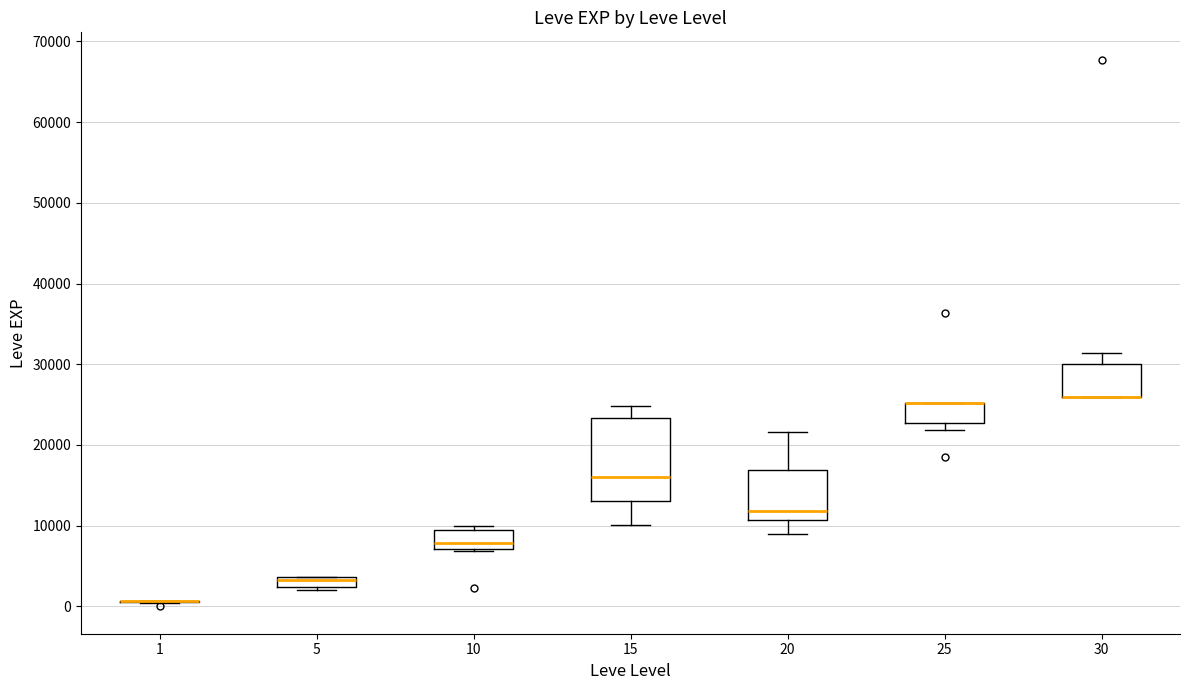

Where is the upper edge of the box at x = 5 on the y-axis? The values are not printed on the chart, so give them approximately, as read against the axis.

4000